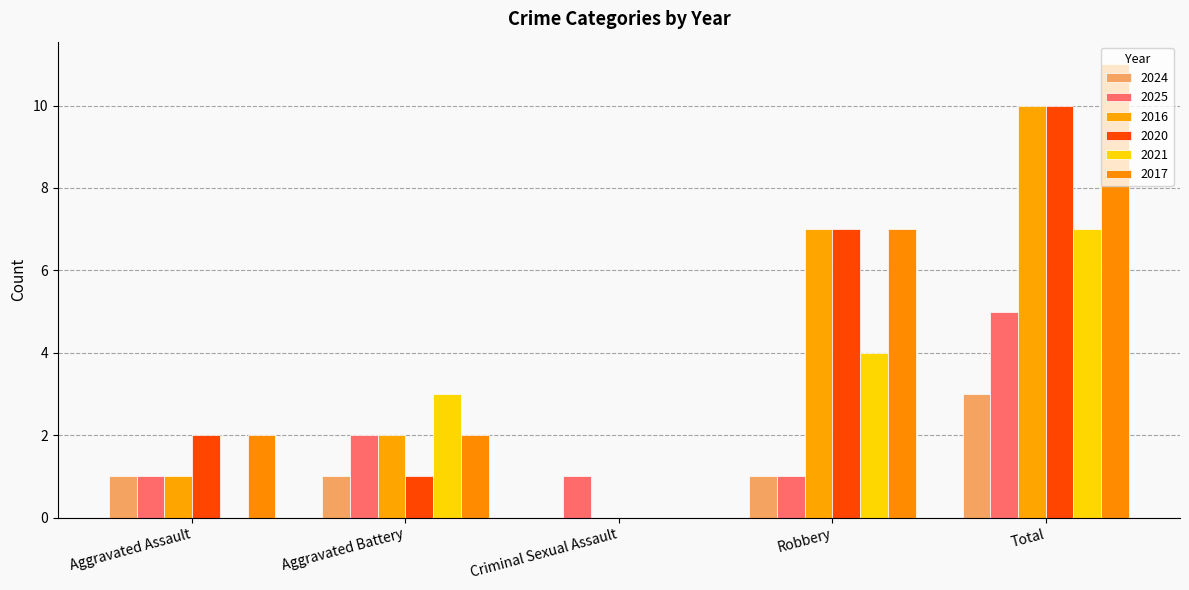

At which category is the sum across all series the highest?

Total